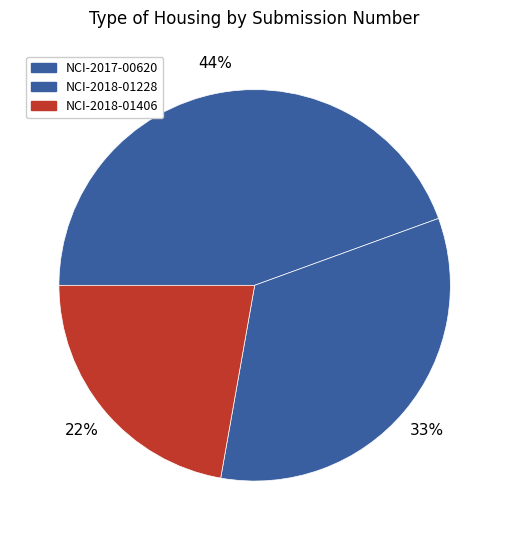

To the nearest percent, what portion does NCI-2017-00620 represent?

44%